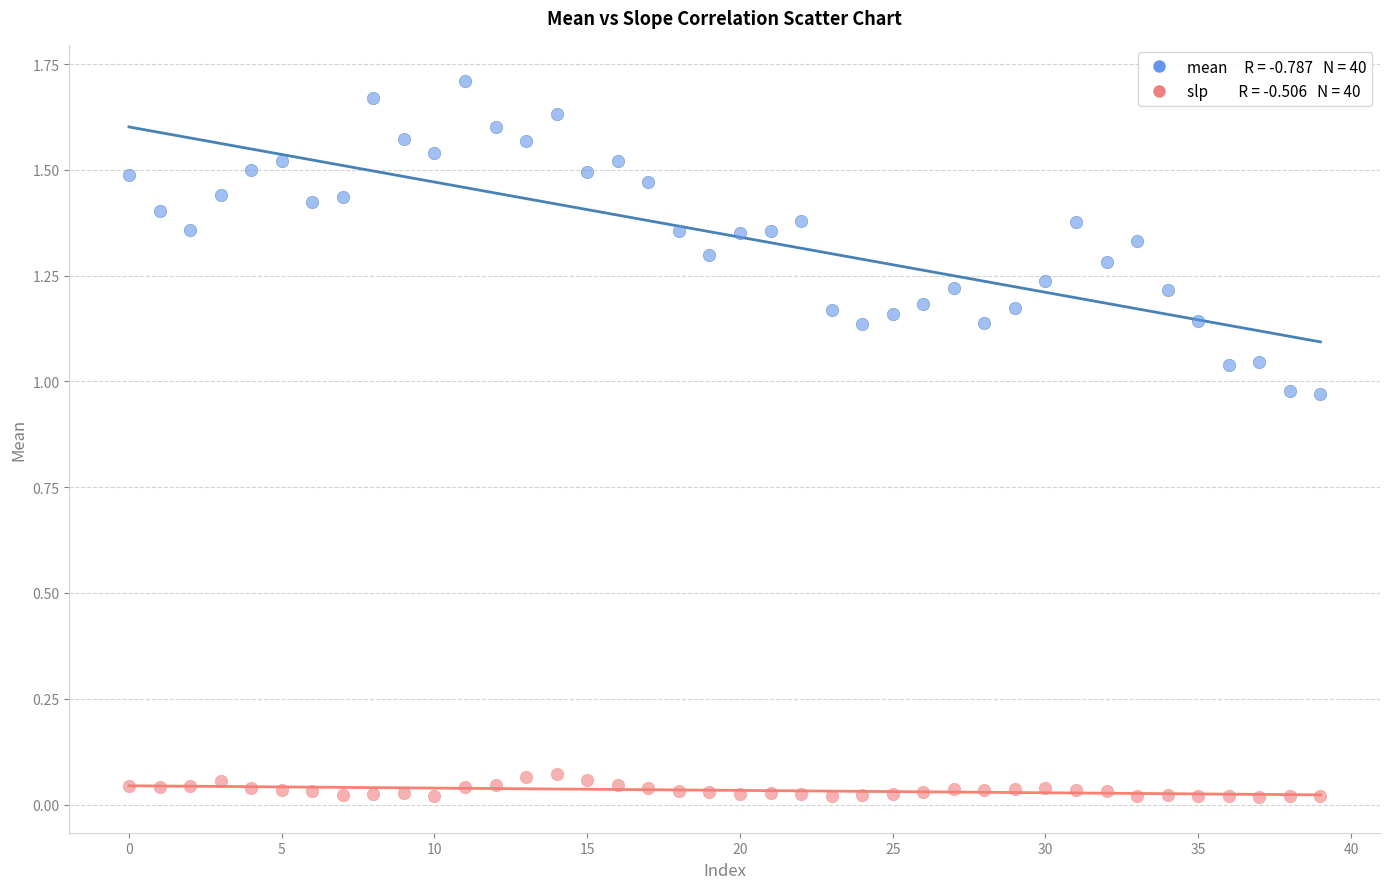

How many points are shown in the scatter plot?

80